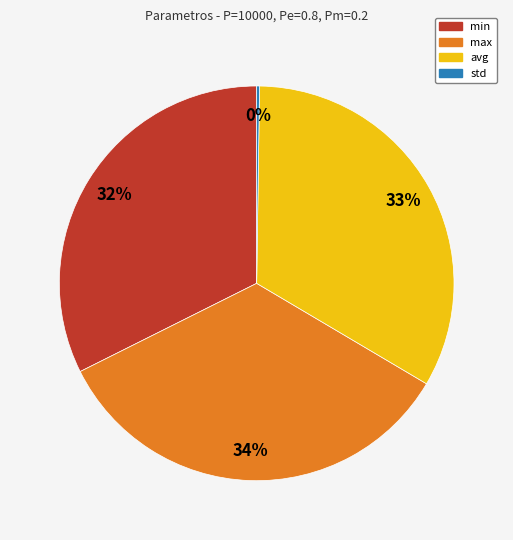

What percentage is the max slice, to the nearest percent?

34%